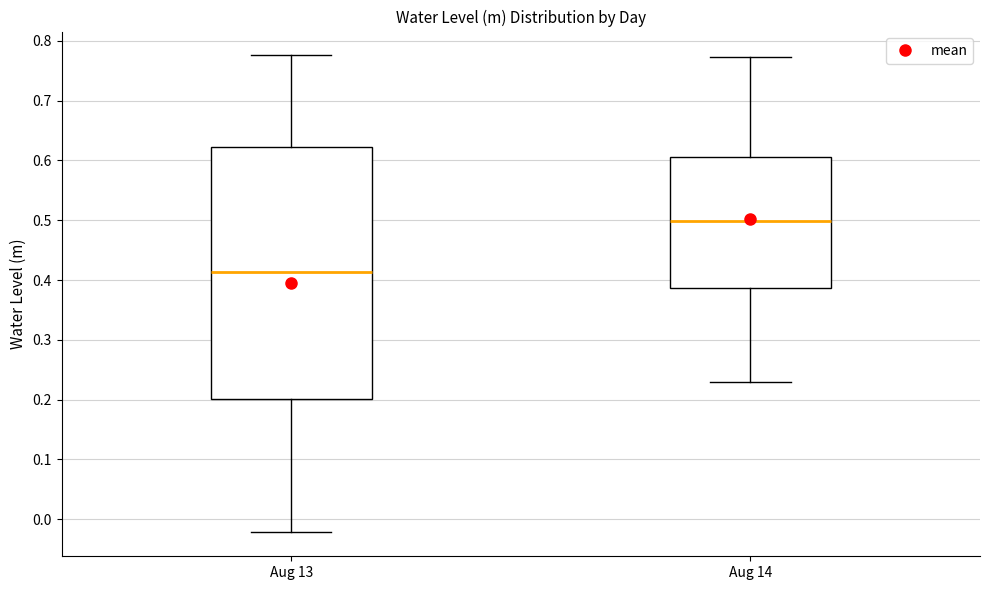

Comparing the boxes themselves (not the whiskers), which one is the tallest?

Aug 13